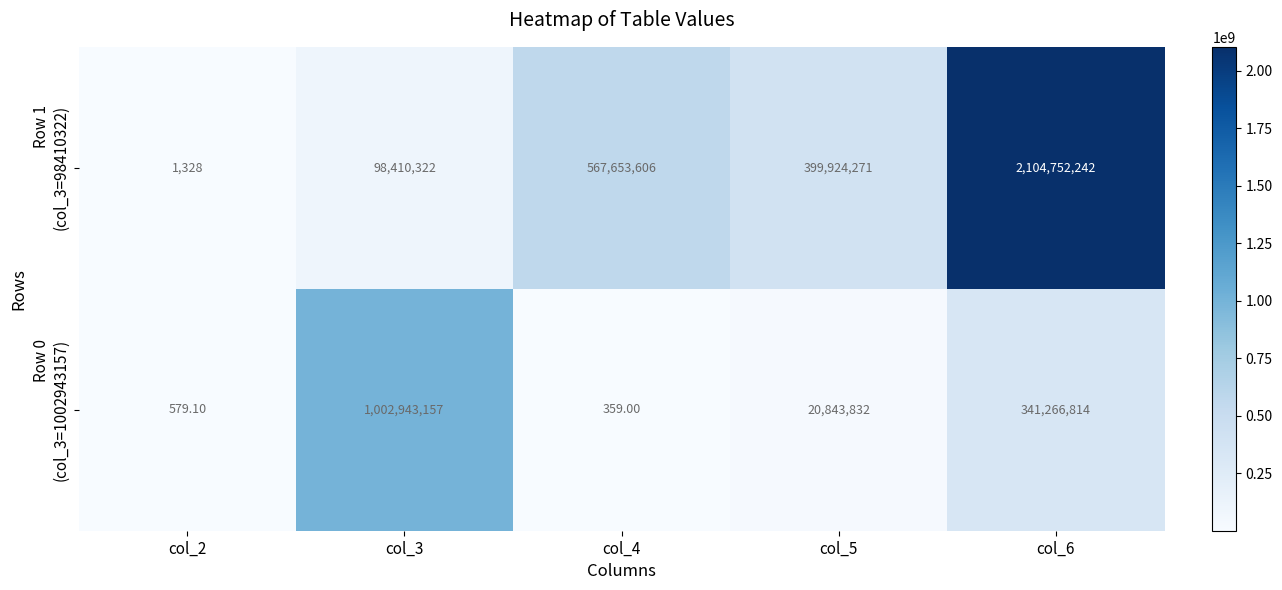

At how many categories does at least one series exceed 219618563?

4